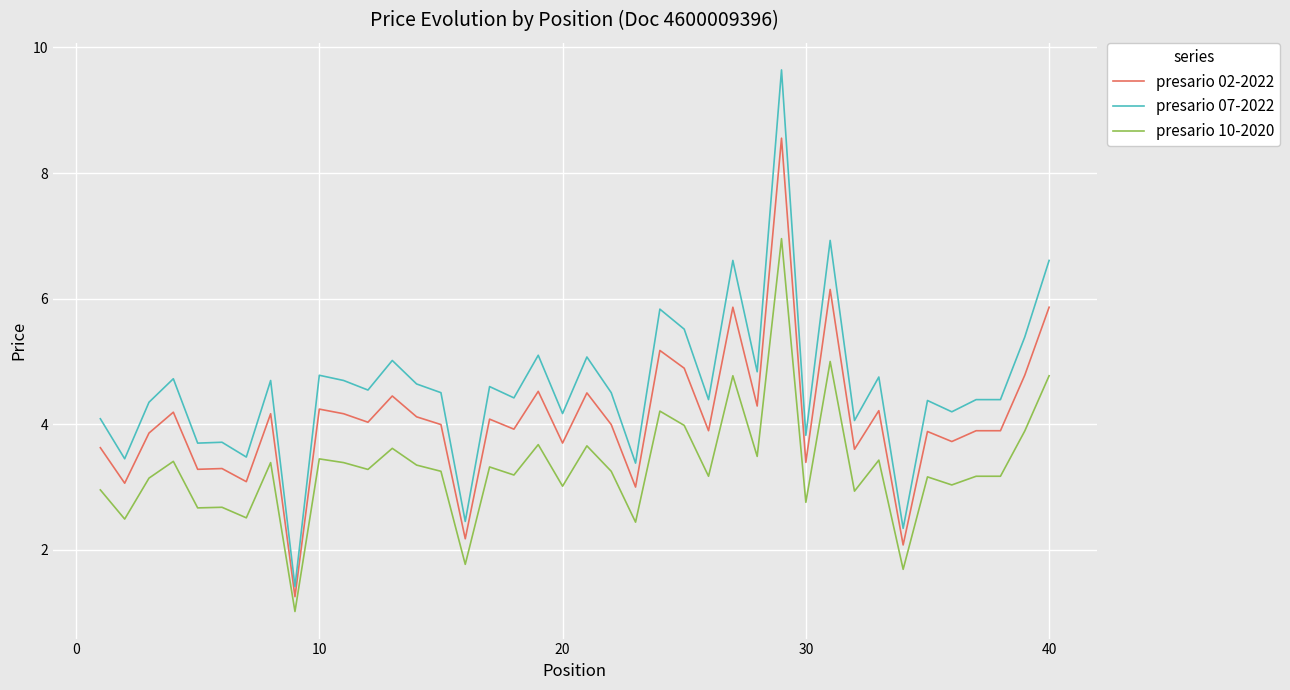

What is the smallest value displayed?

1.0